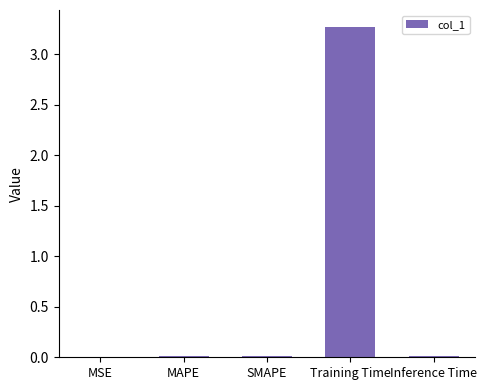

Between MAPE and Training Time, which is larger?

Training Time